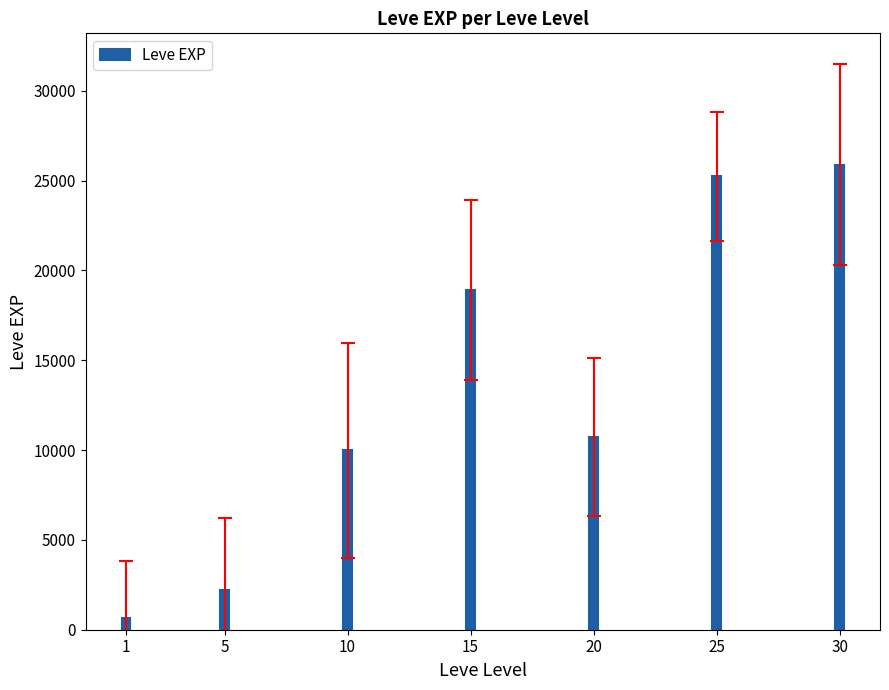

Does the chart contain stacked bars?

No